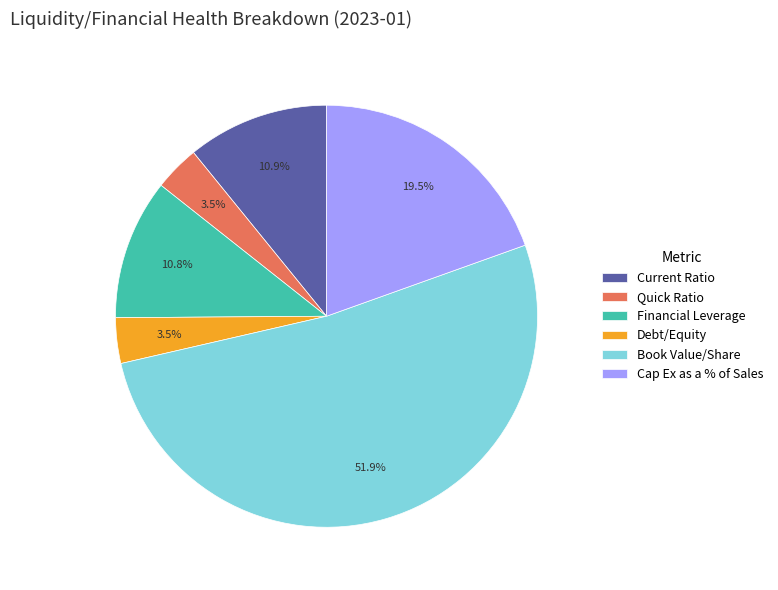

What is the largest slice in the pie chart?

Book Value/Share